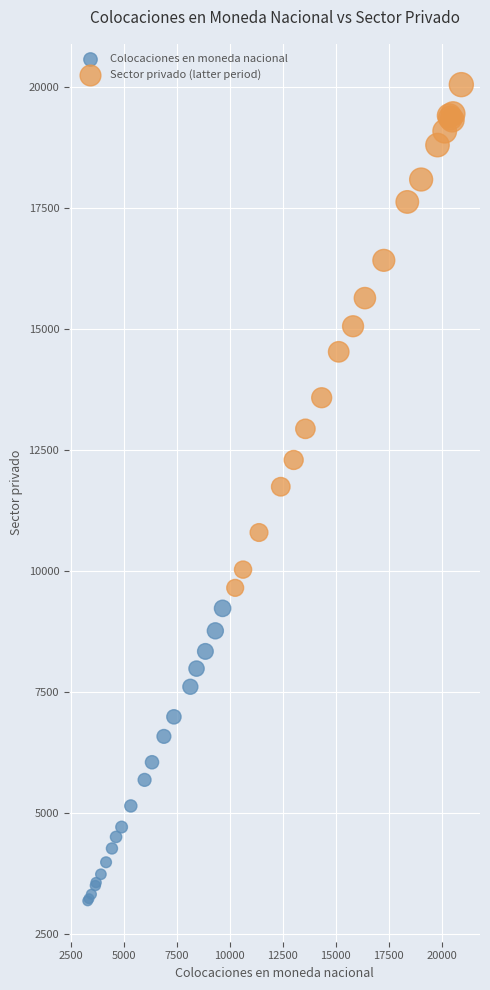

Which series reaches the maximum Y coordinate?

Sector privado (latter period)